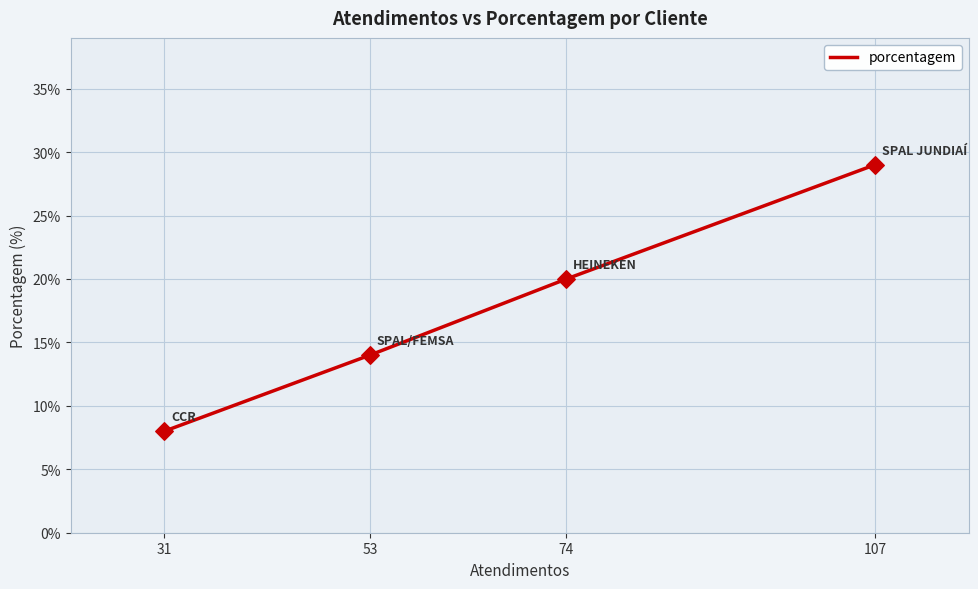

What is the change in value from 107 to 31?

-21